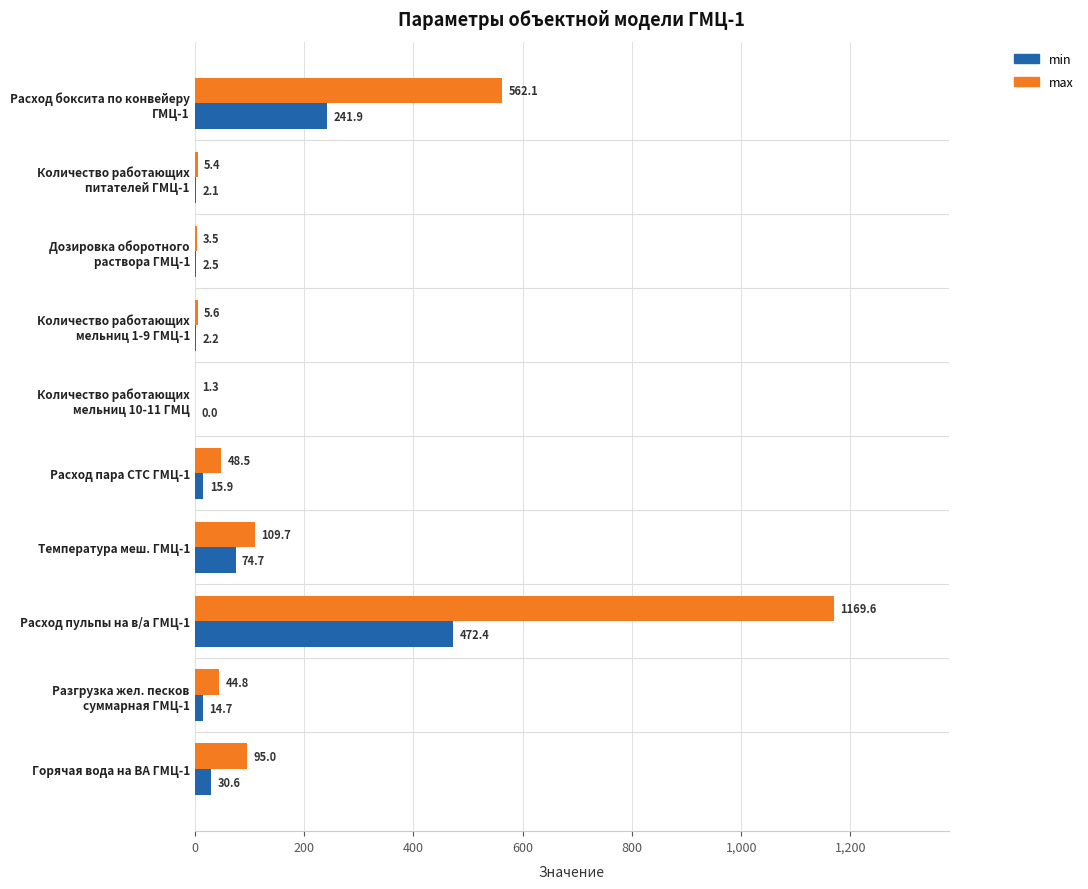

Which series has the largest total across all categories?

max